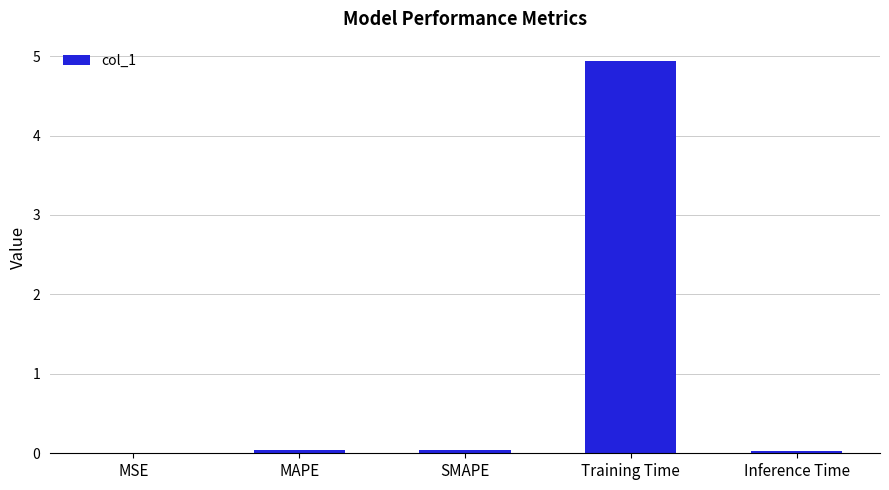

The value at Training Time is 4.9. True or false?

True